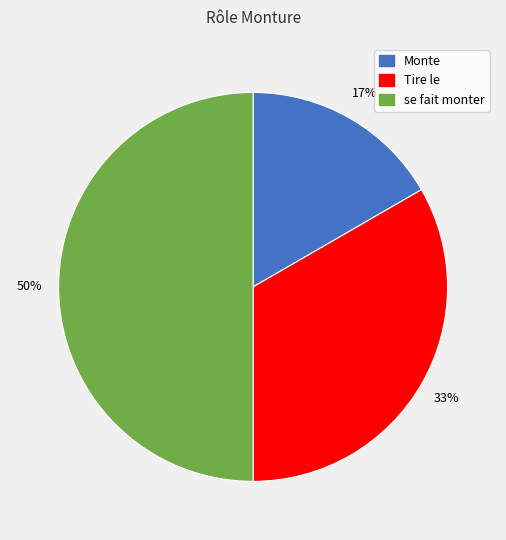

To the nearest percent, what percentage of the pie is Monte?

17%